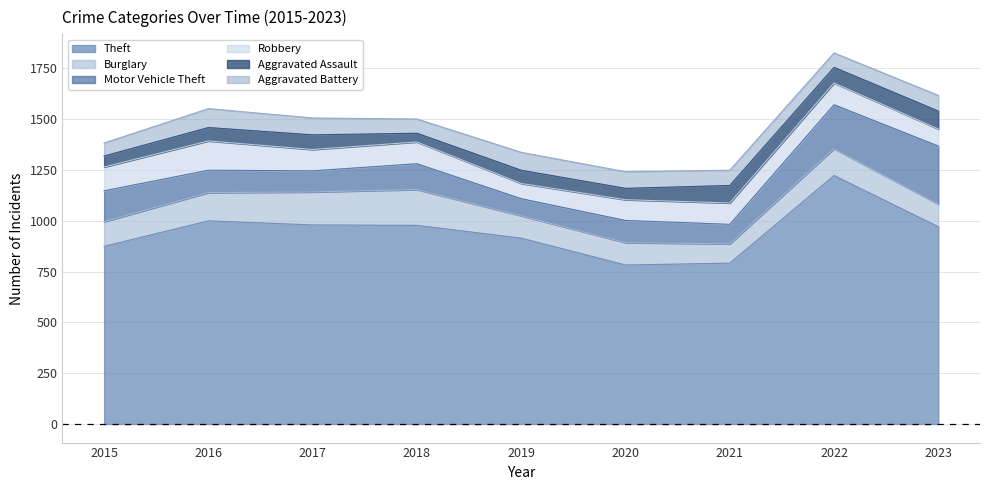

True or false: Robbery and Theft intersect in this chart.

False